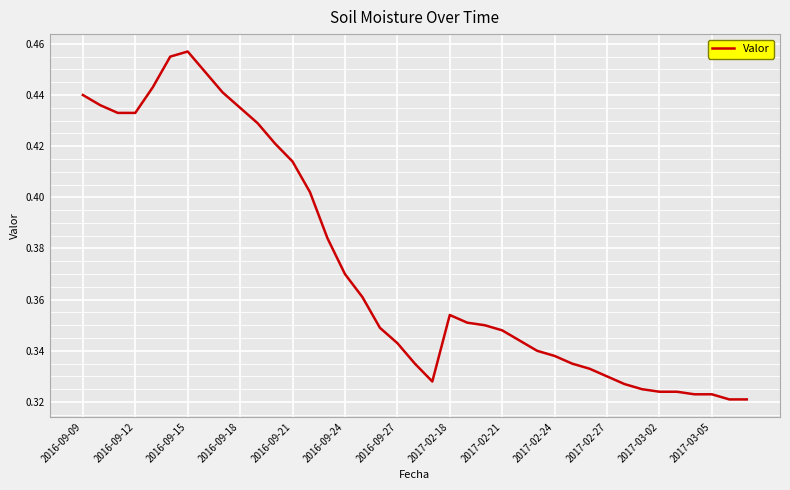

Which label corresponds to the largest value in the chart?

2016-09-15